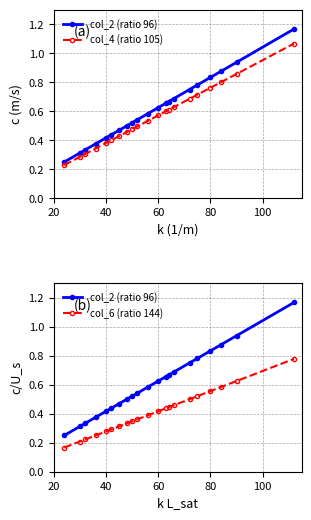

Reading right to left, what are all the values shown in this chart?

col_2 (ratio 96): 1.2	0.9	0.9	0.8	0.8	0.8	0.7	0.7	0.7	0.6	0.6	0.5	0.5	0.5	0.5	0.4	0.4	0.4	0.3	0.3	0.2
col_4 (ratio 105): 1.1	0.9	0.8	0.8	0.7	0.7	0.6	0.6	0.6	0.6	0.5	0.5	0.5	0.5	0.4	0.4	0.4	0.3	0.3	0.3	0.2
col_6 (ratio 144): 0.8	0.6	0.6	0.6	0.5	0.5	0.5	0.4	0.4	0.4	0.4	0.4	0.3	0.3	0.3	0.3	0.3	0.2	0.2	0.2	0.2